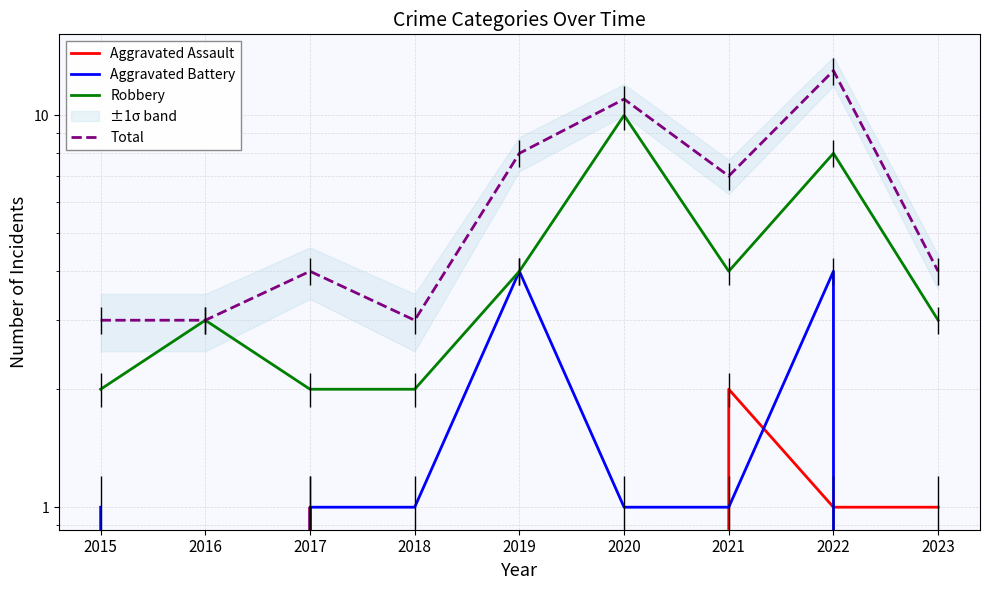

True or false: Robbery has a value of 4 at 2021.

True